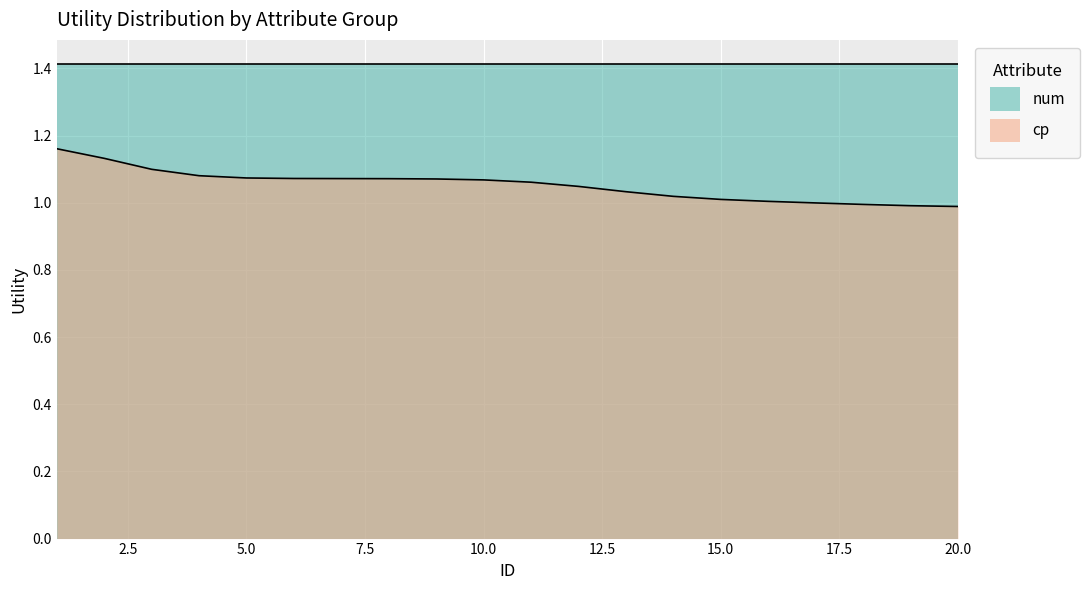

List the series in order of their overall mean, lowest first.

cp, num